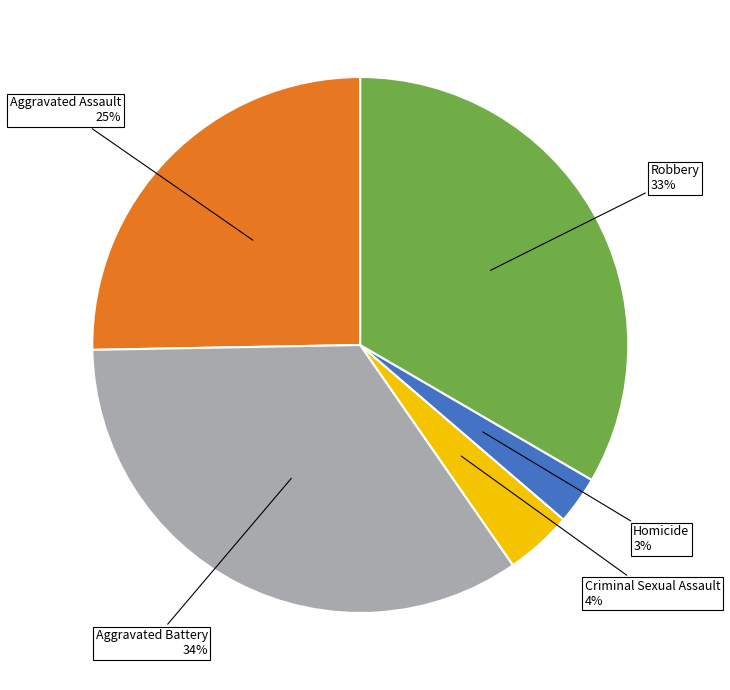

To the nearest percent, what is the difference between the largest and smallest slice percentages?

31%